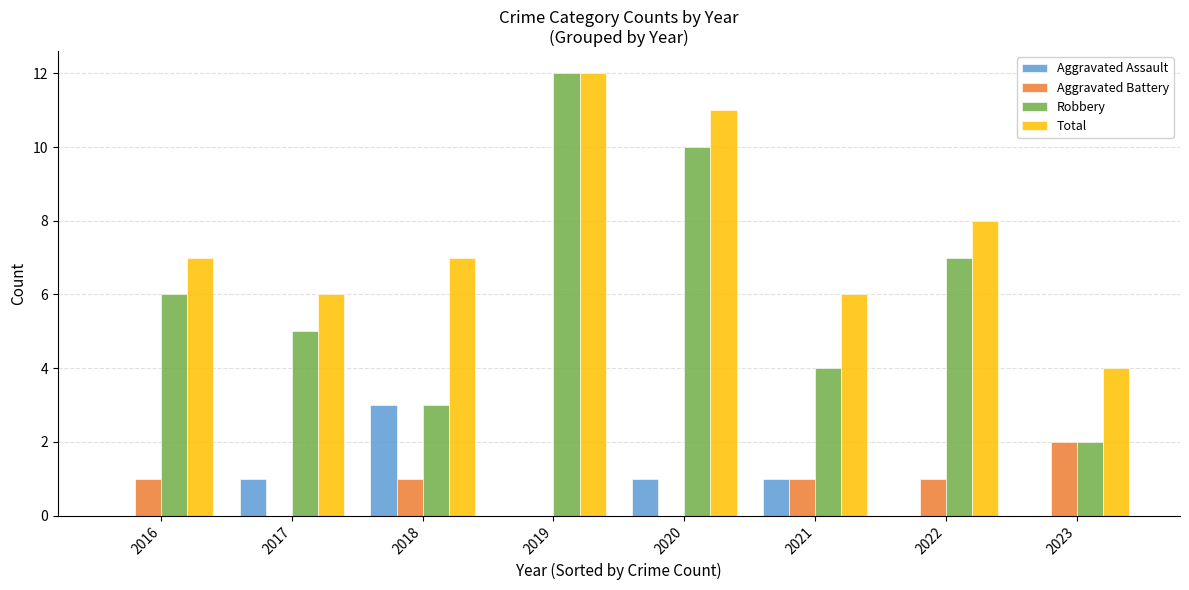

What value does the Total series have at 2019?

12